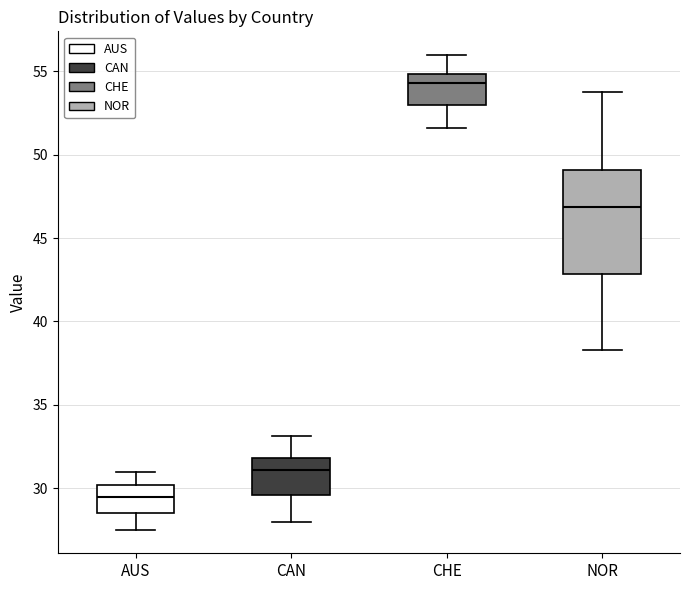

Reading left to right, read every box against the y-axis: the position of its median line, the range the box covers, and the ends of its whiskers. The values are not printed on the chart, so give them approximately, as read against the axis.

AUS: median 29.5, box 28.5 to 30.0, whiskers 27.5 to 31.0
CAN: median 31.0, box 29.5 to 32.0, whiskers 28.0 to 33.0
CHE: median 54.5, box 53.0 to 55.0, whiskers 51.5 to 56.0
NOR: median 47.0, box 43.0 to 49.0, whiskers 38.5 to 54.0